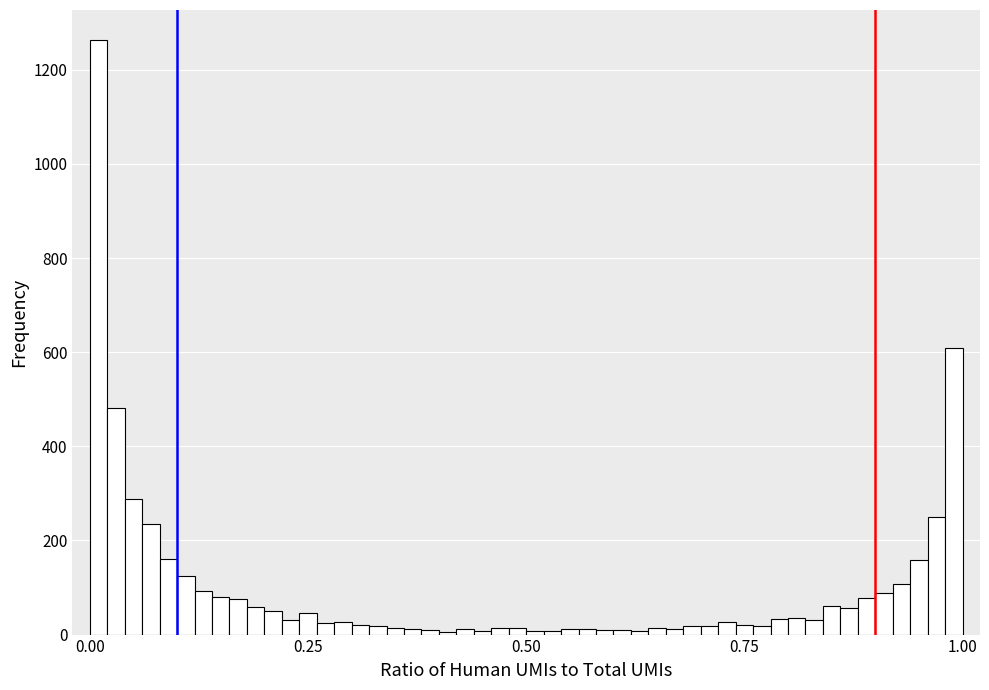

Read against the x-axis, roughly where is the centre of the tallest bar?

0.00